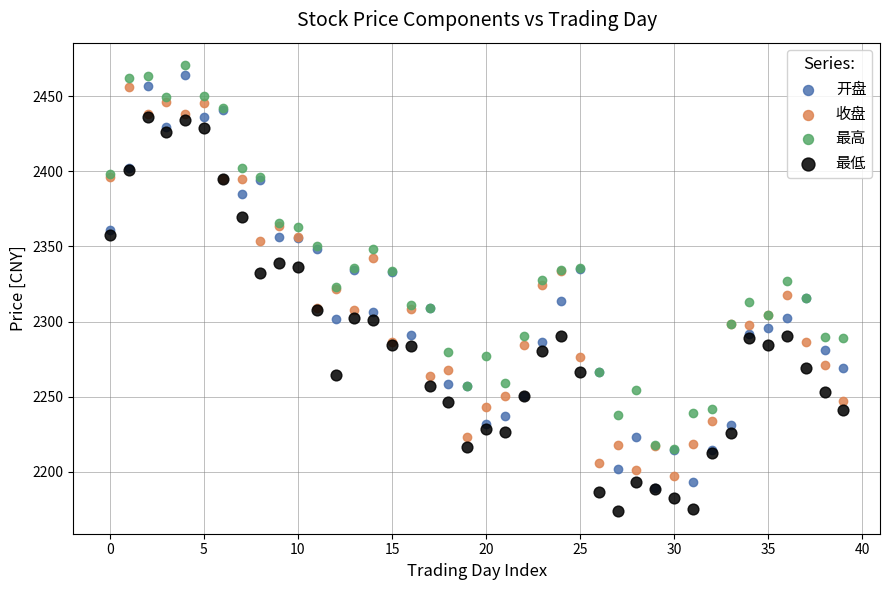

Which series has the largest Y range (max minus min)?

开盘